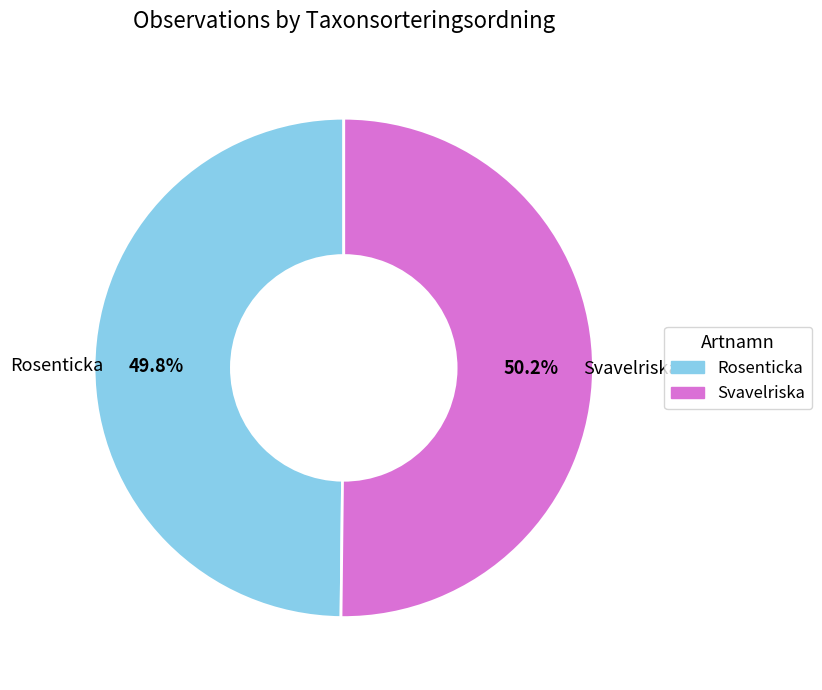

Do Svavelriska and Rosenticka together represent more than half of the pie?

Yes